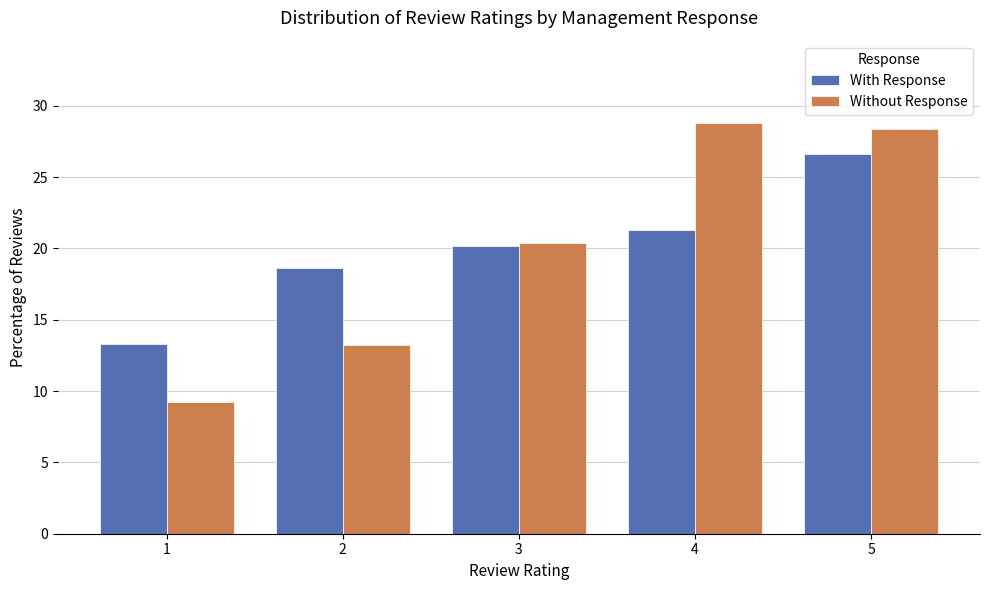

How many groups of bars are there?

5